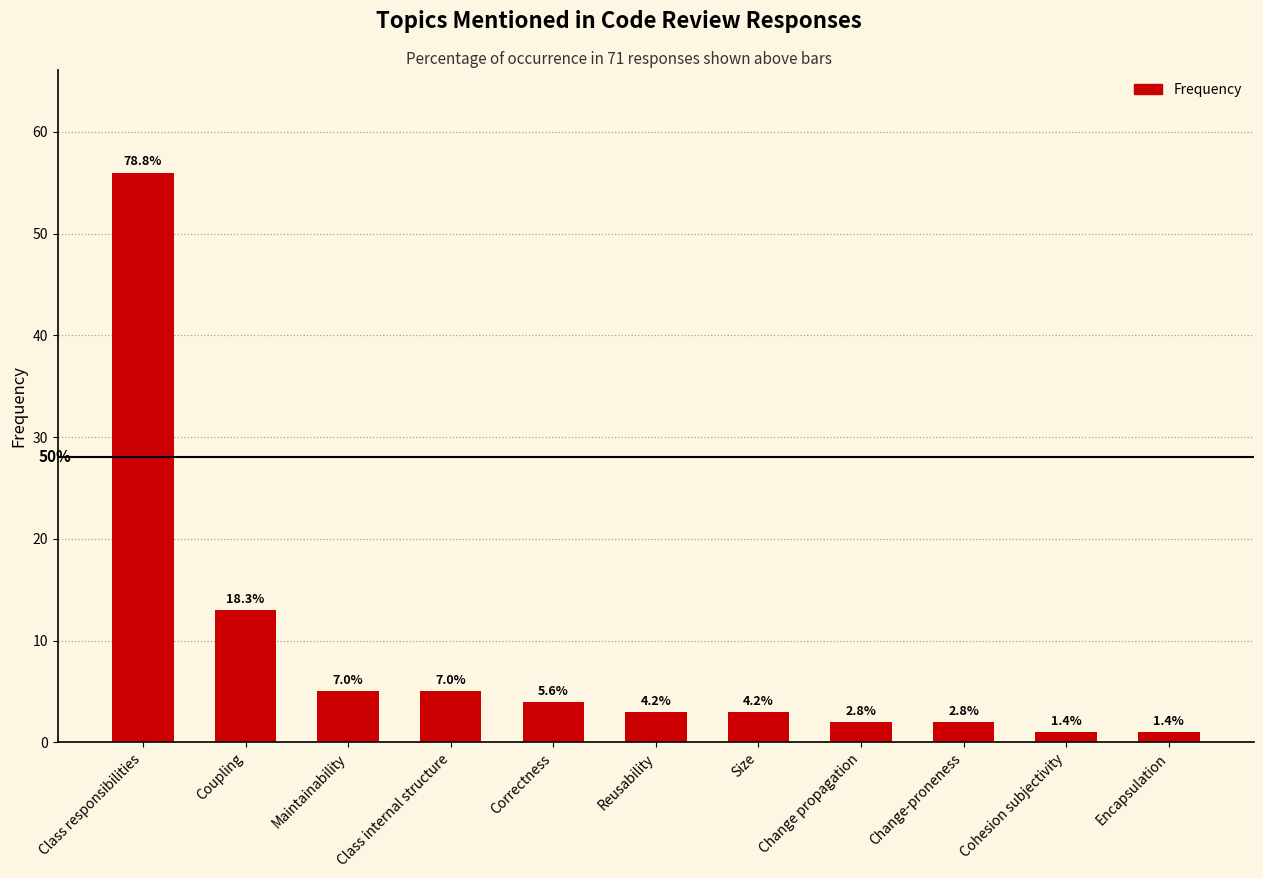

Does the chart contain any negative values?

No